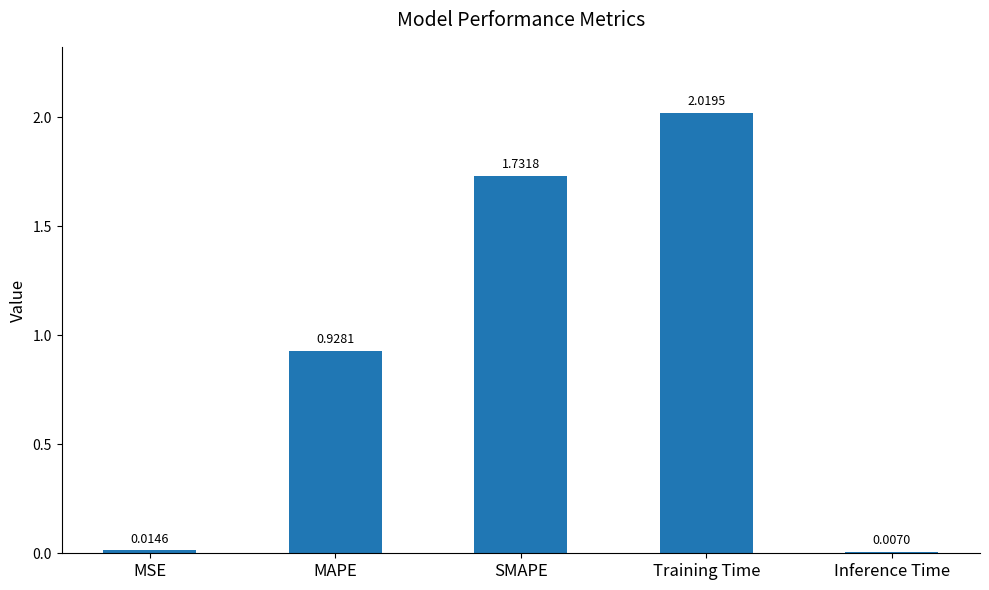

At which category does the chart reach its minimum across all series?

Inference Time